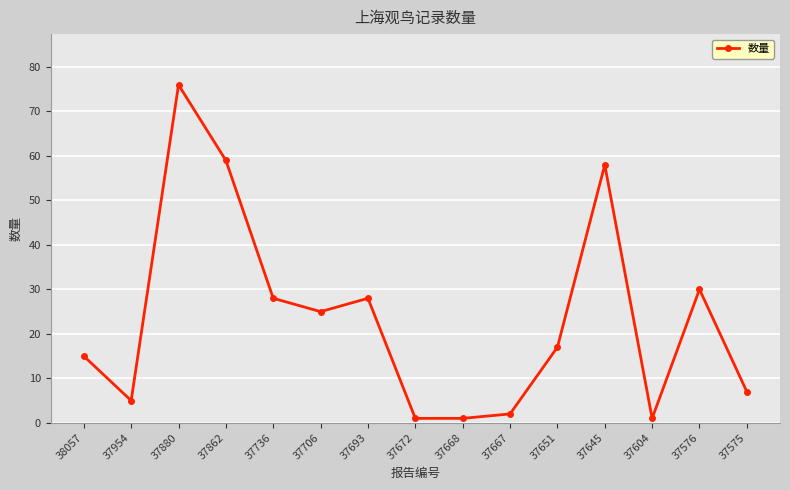

What is the difference between the maximum and minimum values?

75